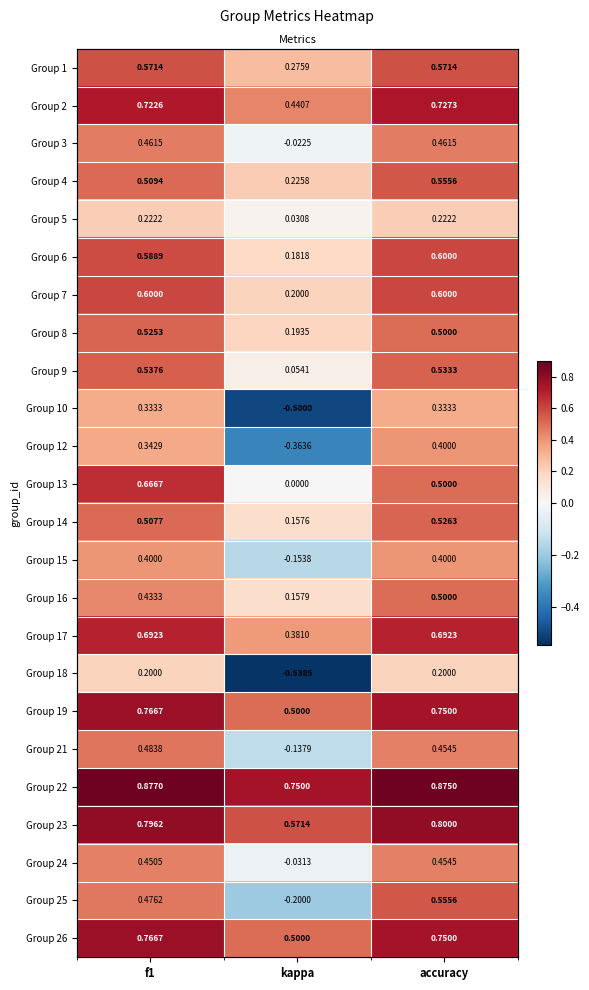

True or false: Group 13 has a value of 0.8 at accuracy.

False